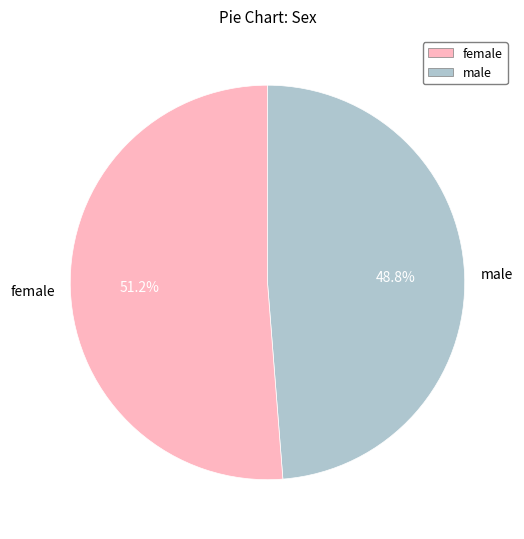

Do female and male together represent more than half of the pie?

Yes